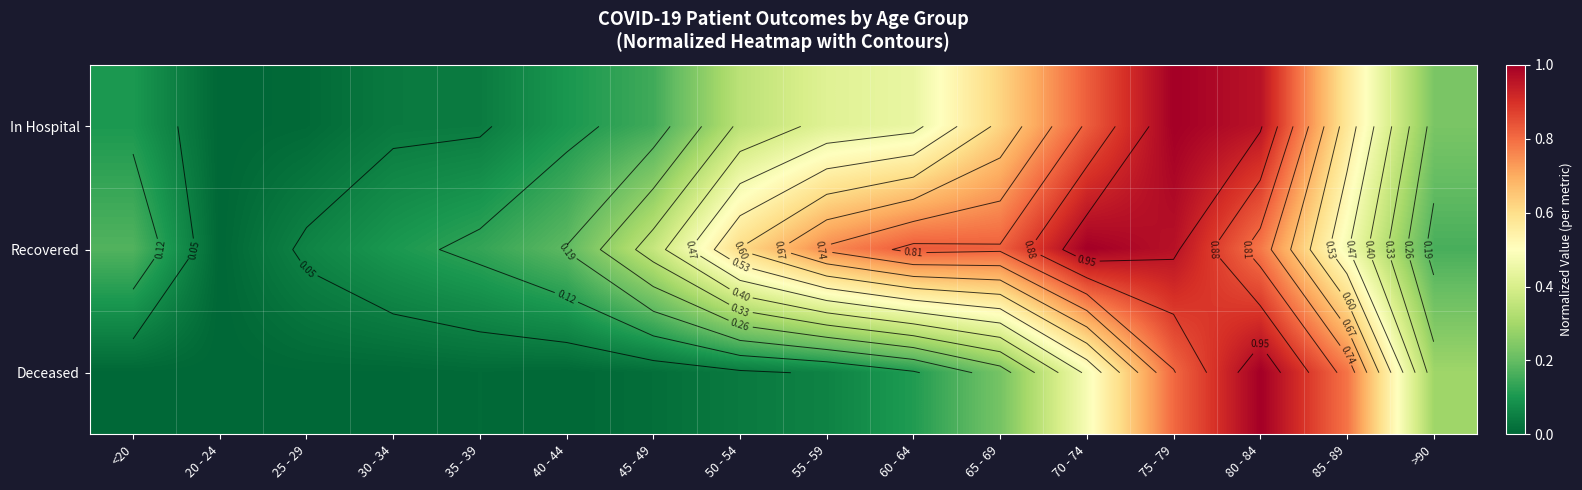

True or false: Recovered has a value of 0.2 at 40 - 44.

True